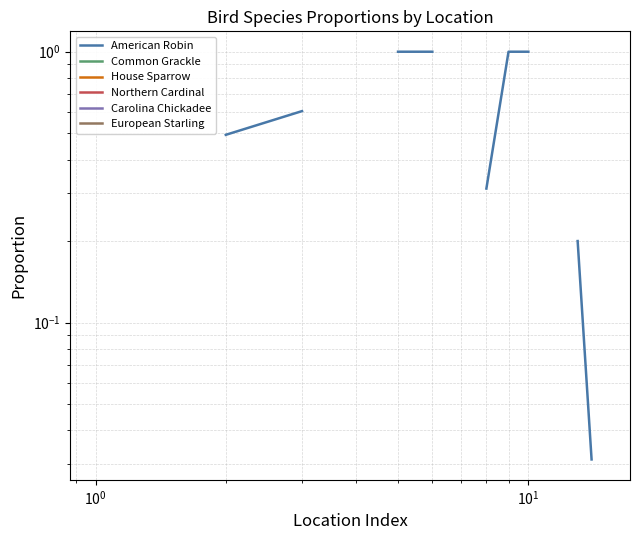

What is the label of the 13th point from the right?

$\mathdefault{10^{0}}$